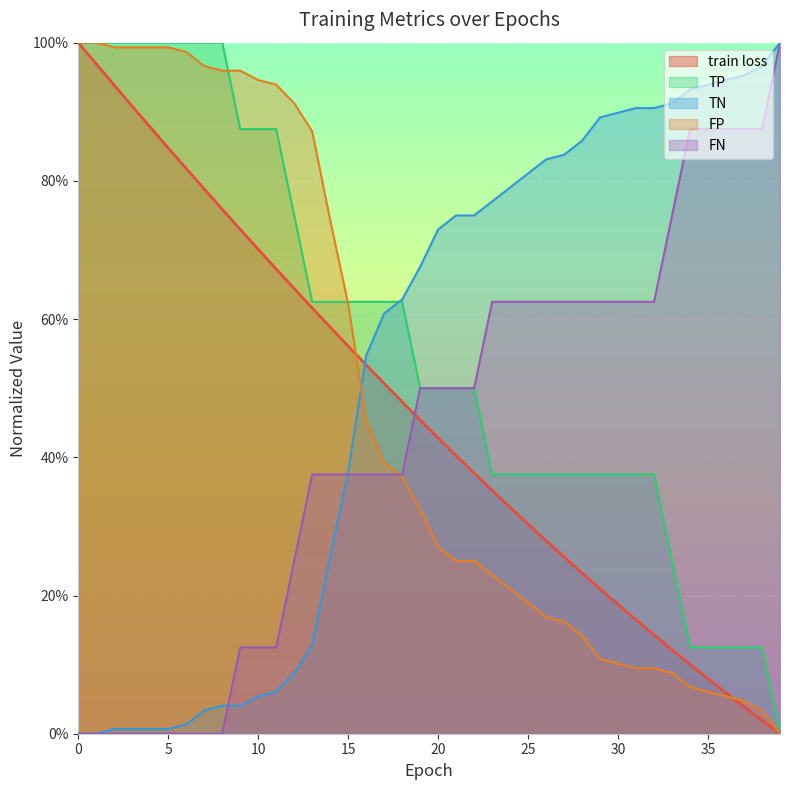

What is the difference between the highest and lowest values at 4?

1.0